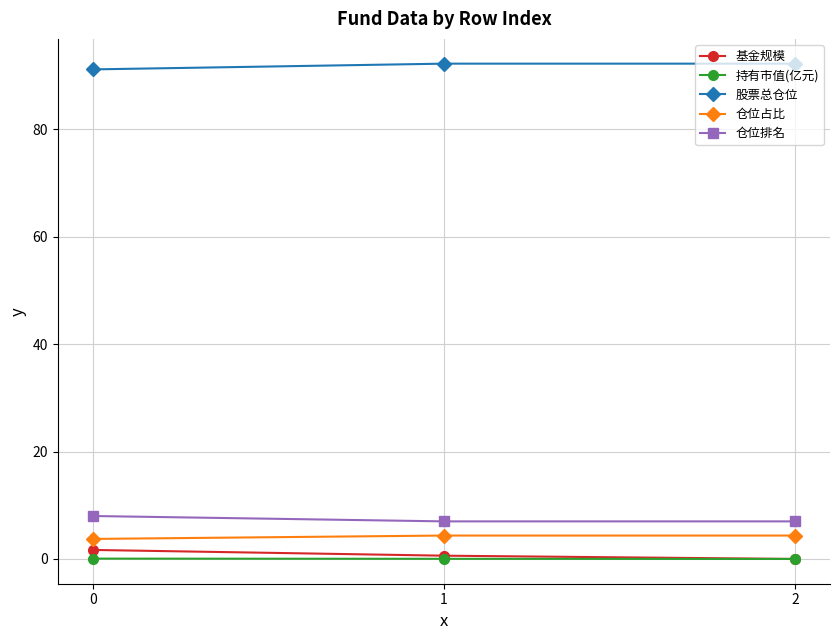

What is the difference between the highest and lowest values at 2?

92.3